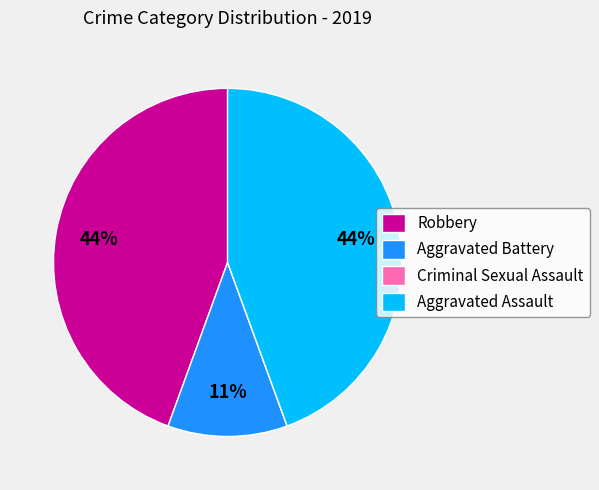

Does Robbery represent more than half of the total?

No